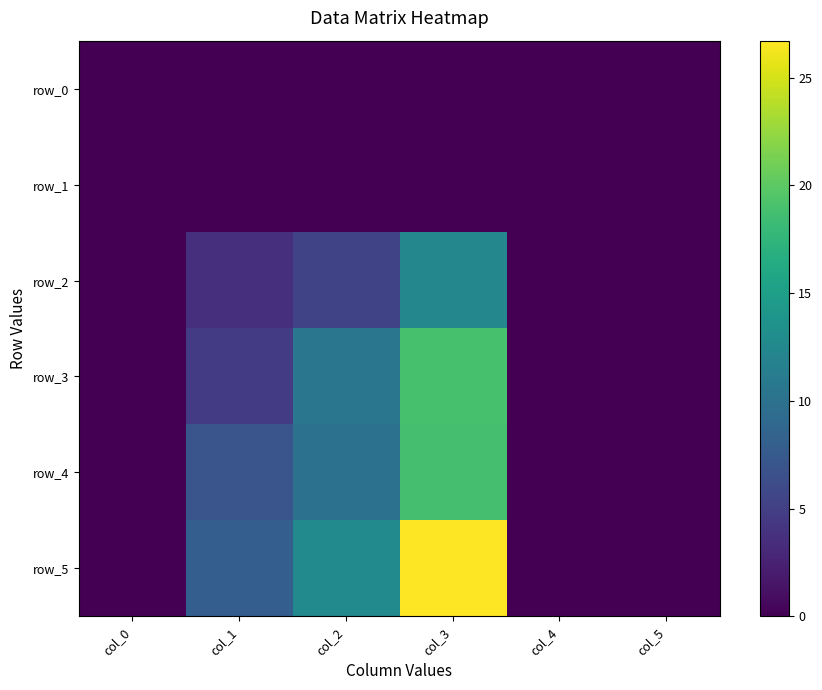

Reading right to left, what are all the values shown in this chart?

row_0: col_5=0.0	col_4=0.0	col_3=0.0	col_2=0.0	col_1=0.0	col_0=0.0
row_1: col_5=0.0	col_4=0.0	col_3=0.0	col_2=0.0	col_1=0.0	col_0=0.0
row_2: col_5=0.0	col_4=0.0	col_3=12.4	col_2=5.5	col_1=3.6	col_0=0.0
row_3: col_5=0.0	col_4=0.0	col_3=18.9	col_2=10.5	col_1=4.7	col_0=0.0
row_4: col_5=0.0	col_4=0.0	col_3=18.8	col_2=10.1	col_1=7.0	col_0=0.0
row_5: col_5=0.0	col_4=0.0	col_3=26.7	col_2=12.7	col_1=8.0	col_0=0.0